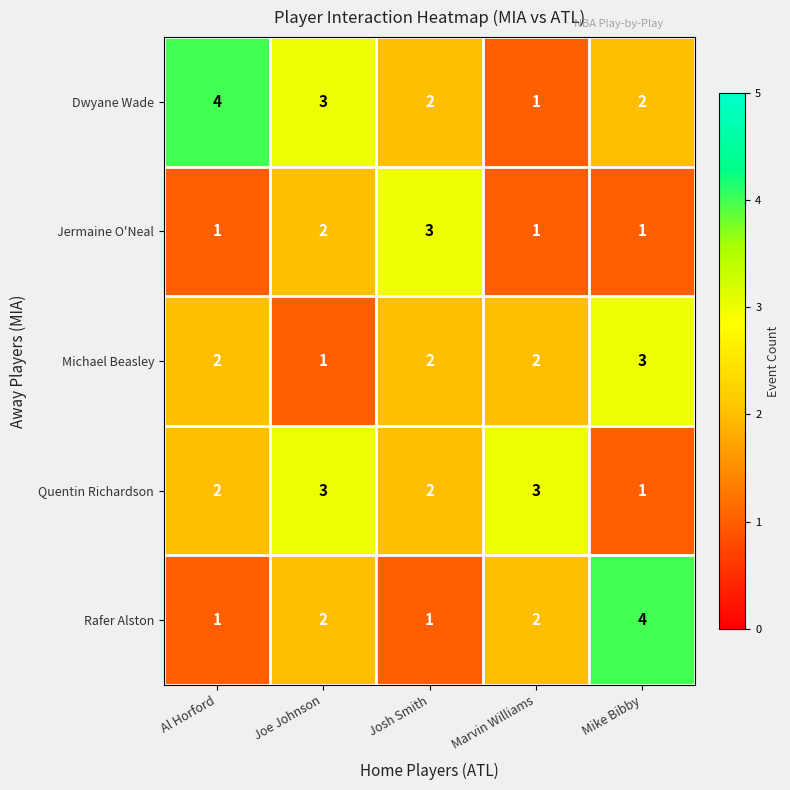

Which category has the highest value in the Jermaine O'Neal series?

Josh Smith